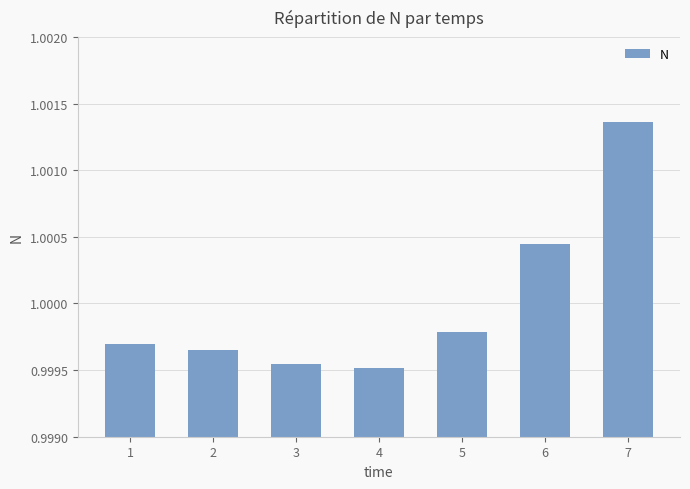

Between 2 and 7, which is larger?

7